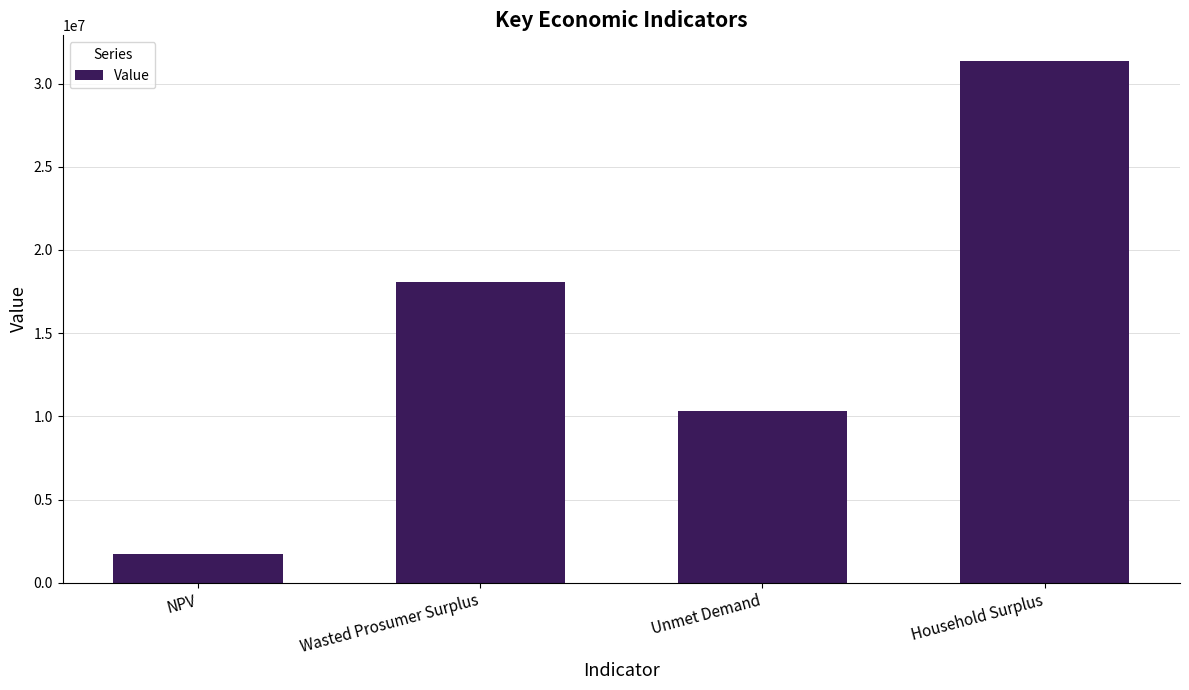

Is it true that the value at Household Surplus is 12032919.4?

False